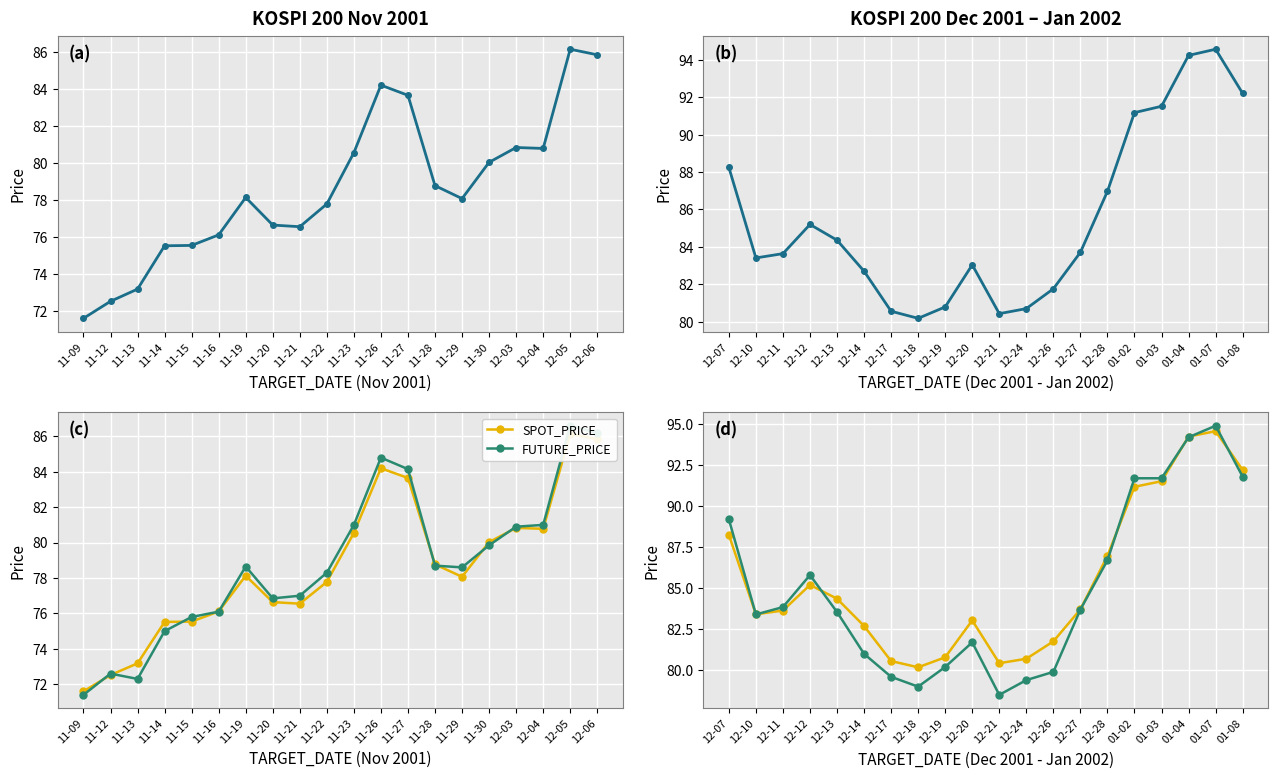

In FUTURE_PRICE, how many points are higher than both neighbors (excluding endpoints)?

3